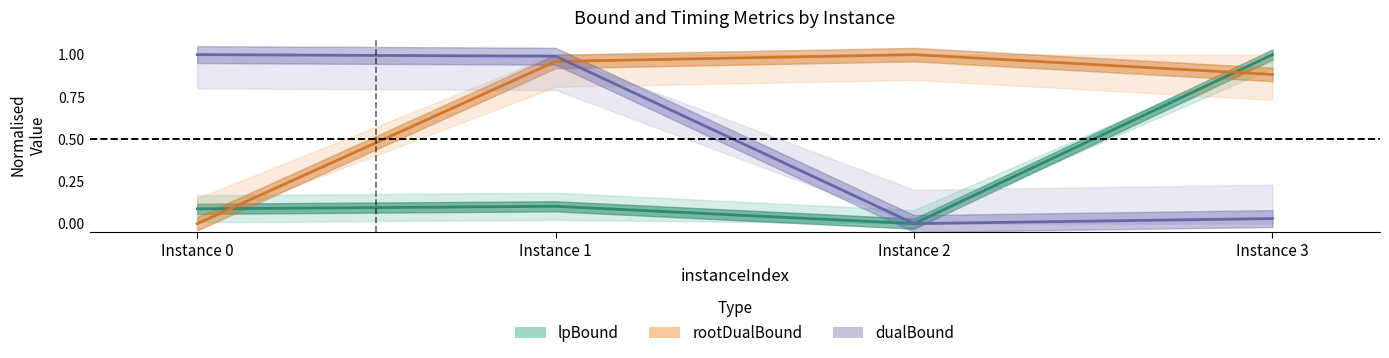

List the series in order of their overall mean, highest first.

rootDualBound, dualBound, lpBound